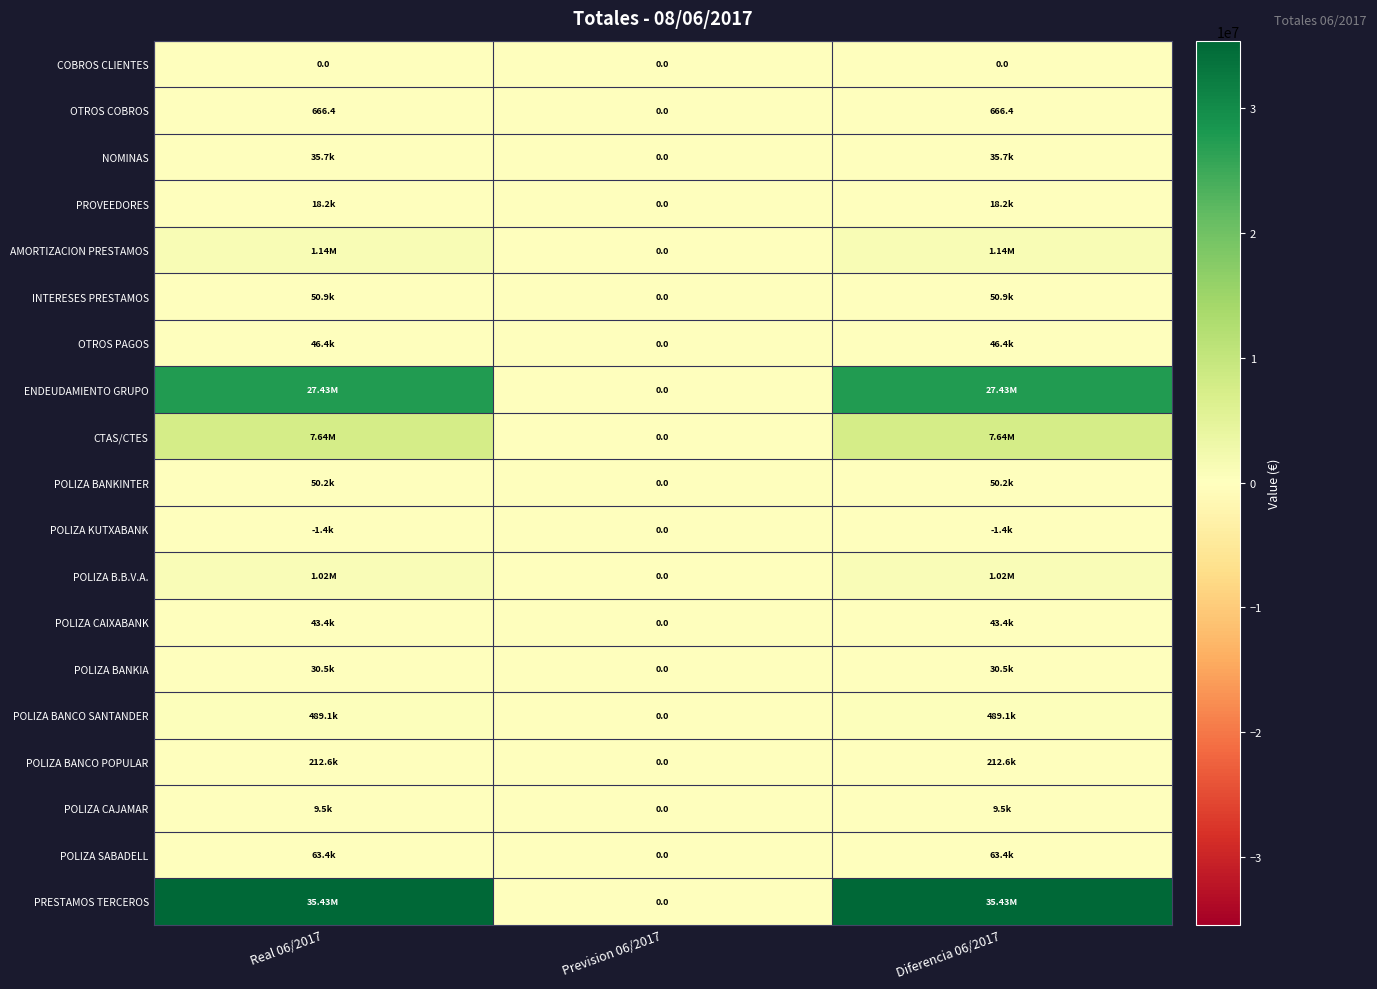

List the series in order of their peak value, highest first.

PRESTAMOS TERCEROS, ENDEUDAMIENTO GRUPO, CTAS/CTES, AMORTIZACION PRESTAMOS, POLIZA B.B.V.A., POLIZA BANCO SANTANDER, POLIZA BANCO POPULAR, POLIZA SABADELL, INTERESES PRESTAMOS, POLIZA BANKINTER, OTROS PAGOS, POLIZA CAIXABANK, NOMINAS, POLIZA BANKIA, PROVEEDORES, POLIZA CAJAMAR, OTROS COBROS, COBROS CLIENTES, POLIZA KUTXABANK